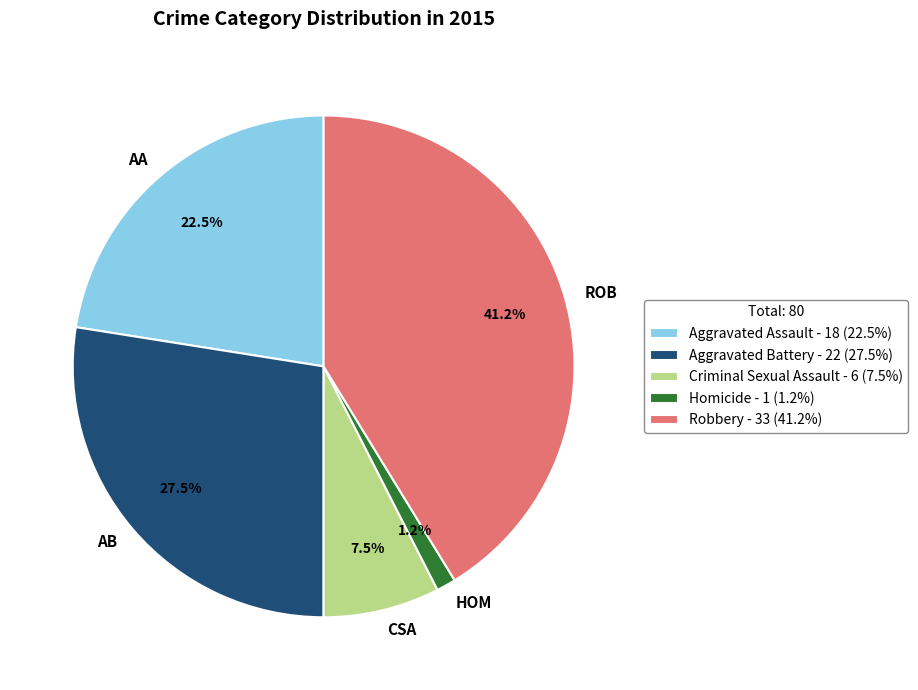

How many slices are in this pie chart?

5